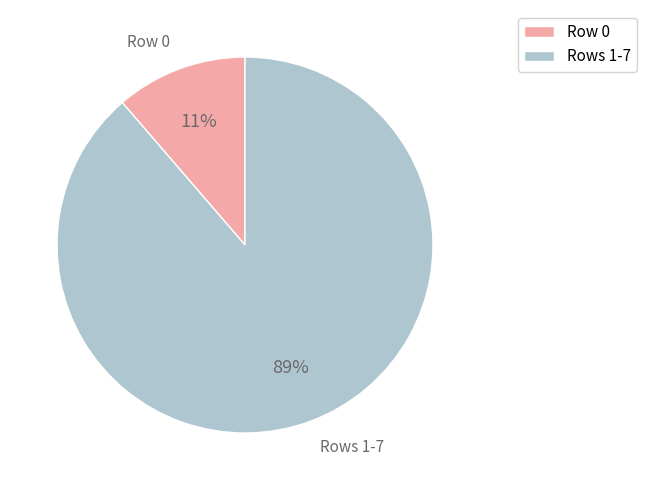

To the nearest percent, what is the average slice percentage?

50%